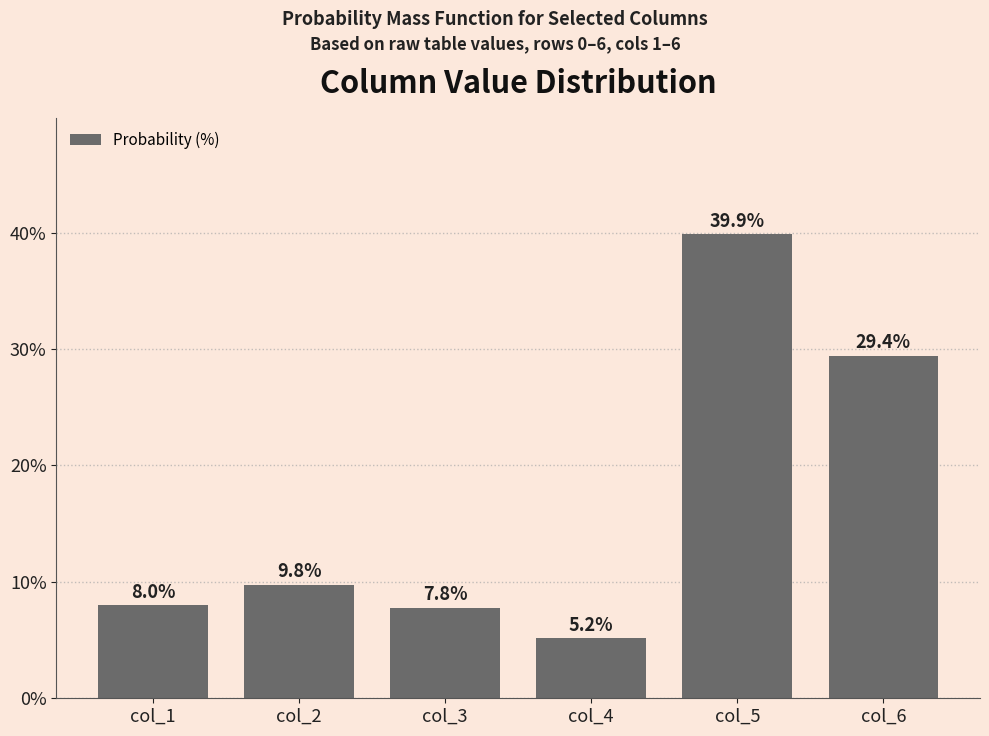

Where does the data first go above 9?

col_2